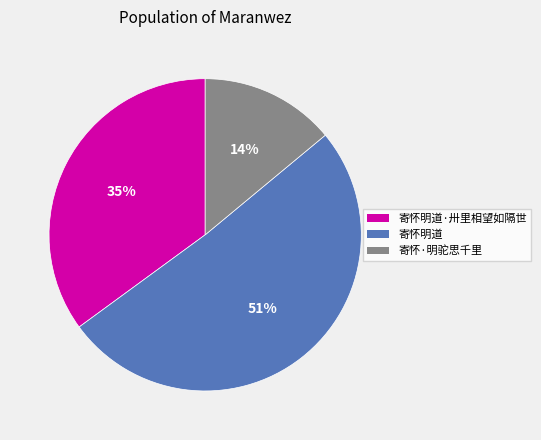

How many slices are in this pie chart?

3